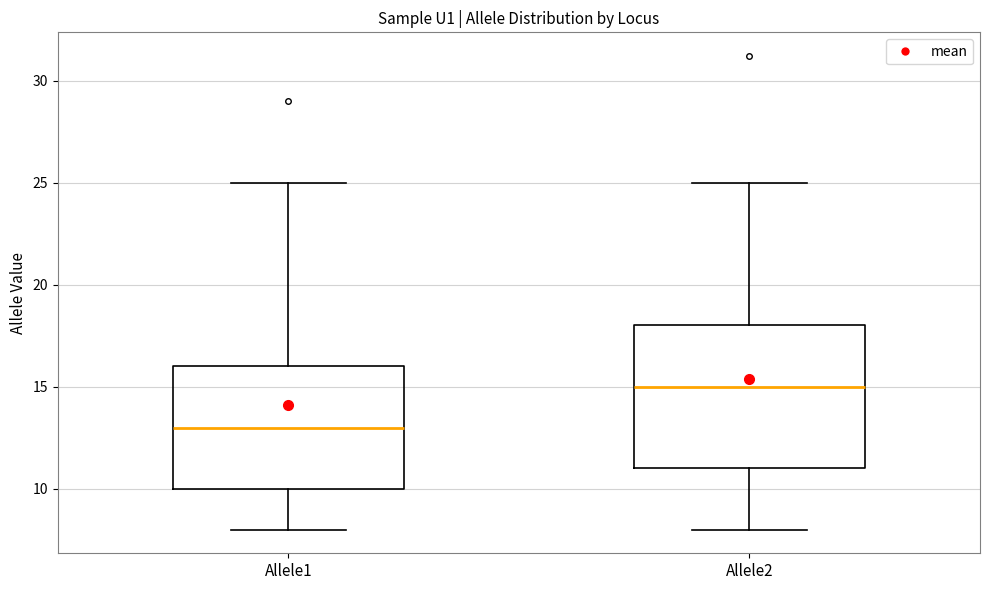

Comparing the boxes themselves (not the whiskers), which one is the tallest?

Allele2